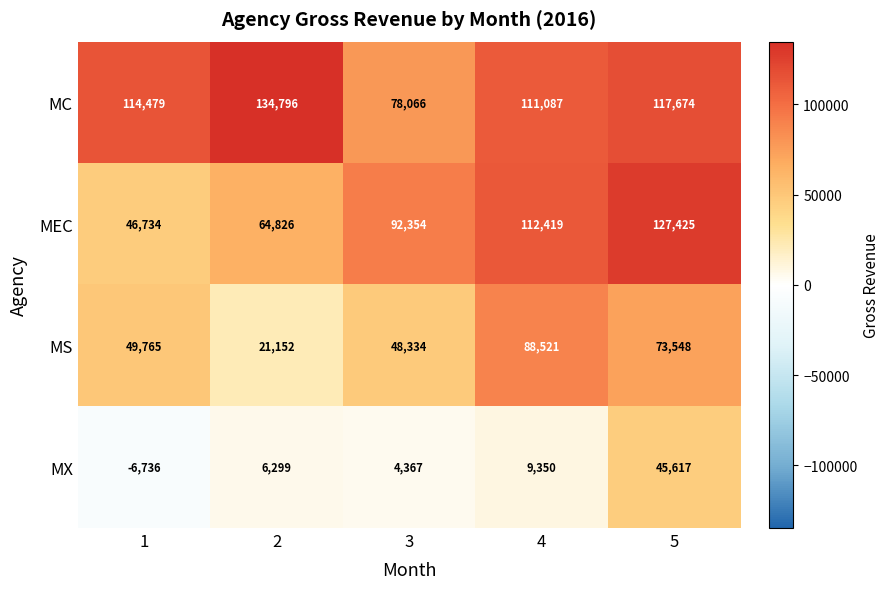

Which label corresponds to the largest value in the chart?

2